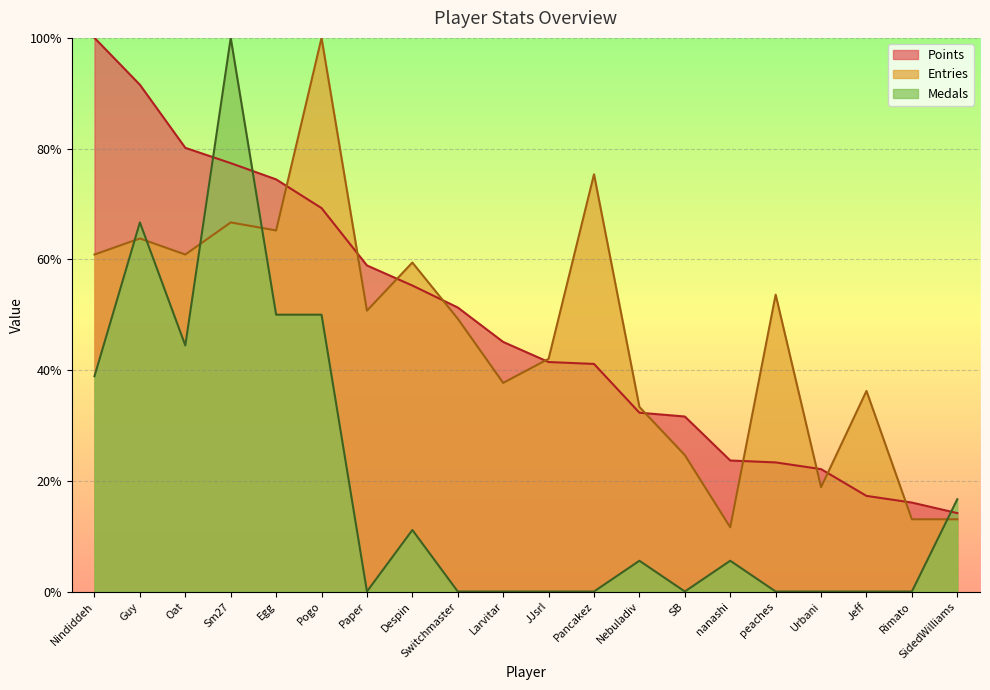

Which category has the highest value in the Points series?

Nindiddeh